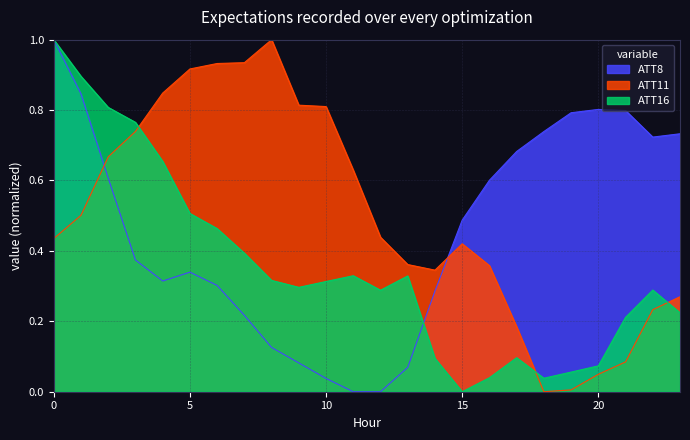

What is the maximum value shown in the chart?

1.0